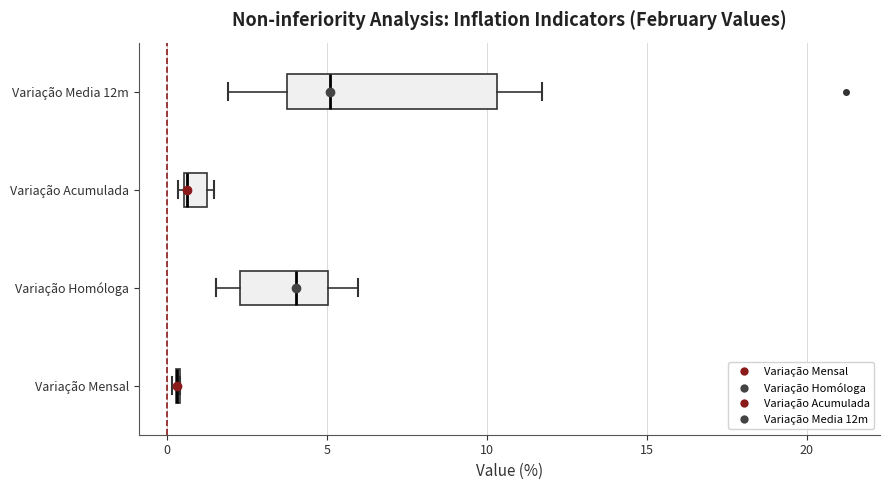

Which box is the widest, from its left edge to its right edge?

Variação Media 12m